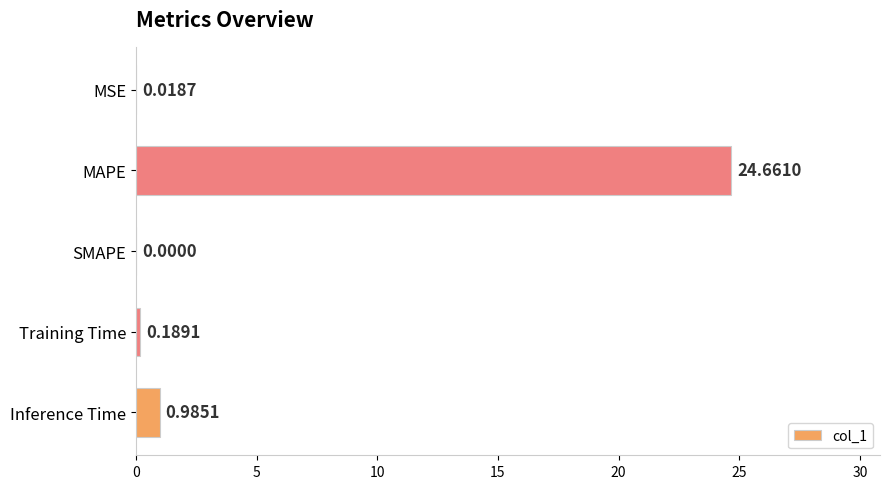

Where is the data nearest to the value 12?

Inference Time